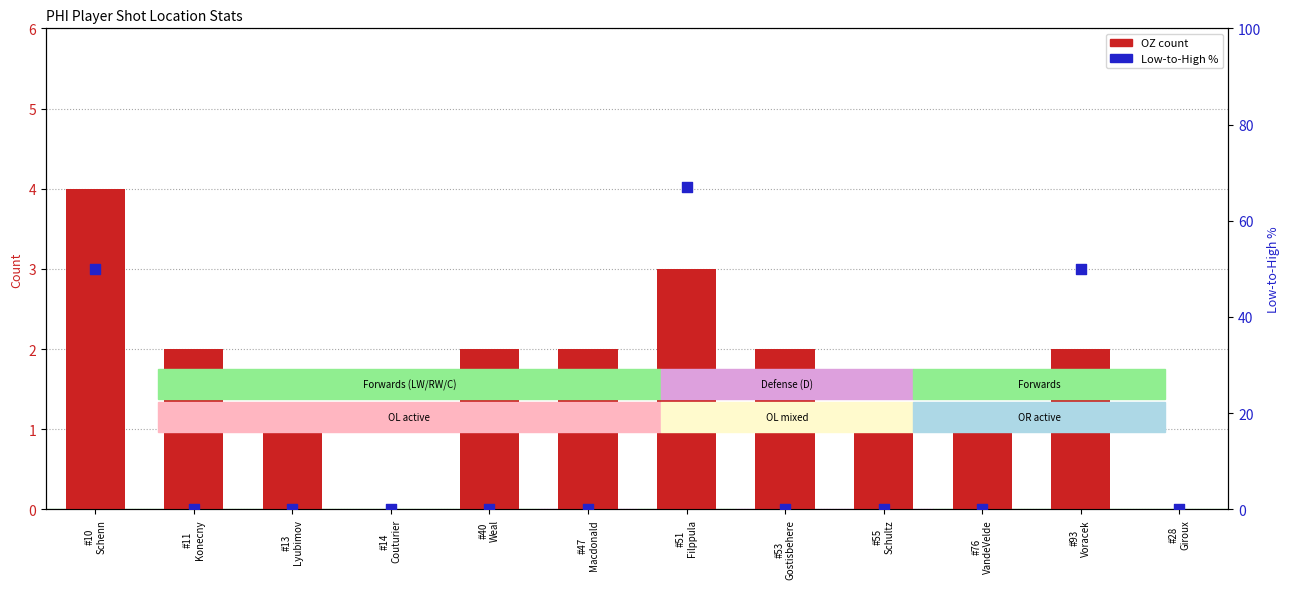

Which series reaches the maximum Y coordinate?

Low-to-High %